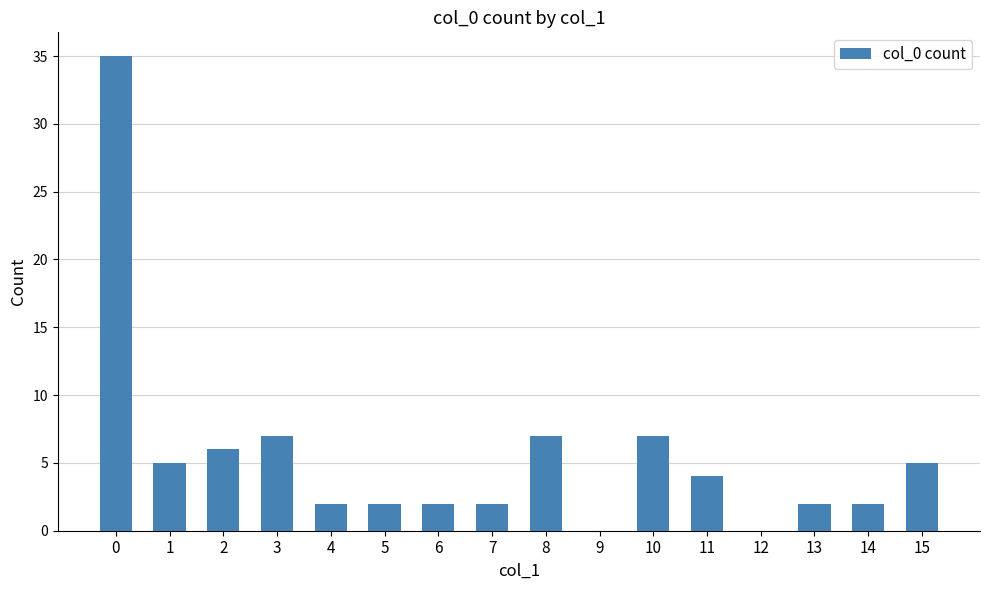

Reading left to right, transcribe all the data shown in this chart.

0=35	1=5	2=6	3=7	4=2	5=2	6=2	7=2	8=7	9=0	10=7	11=4	12=0	13=2	14=2	15=5